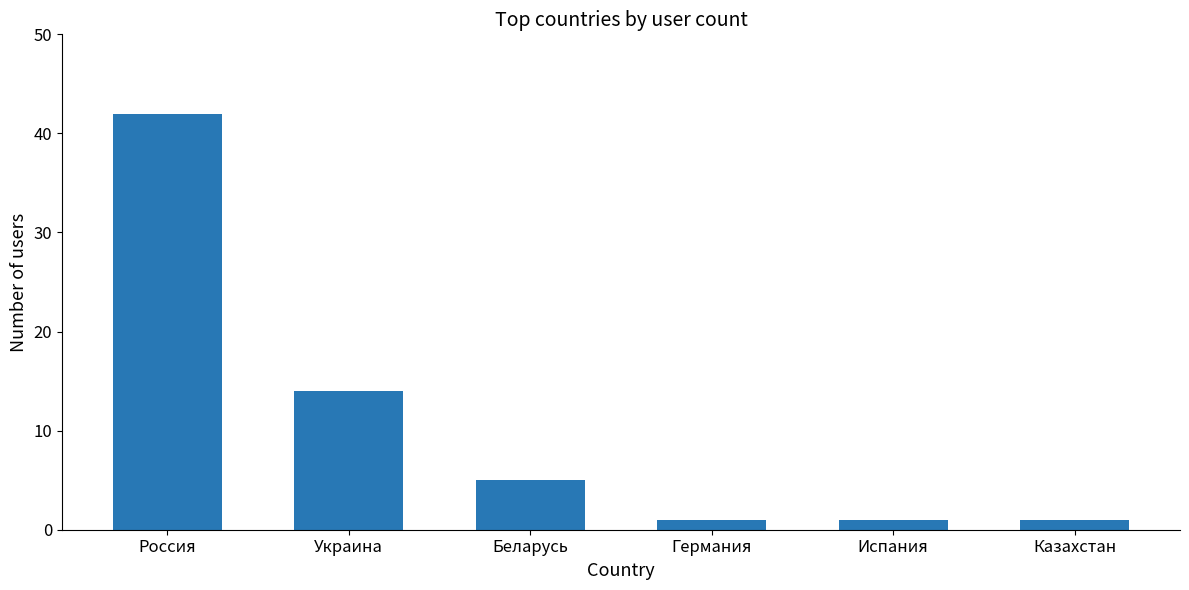

At which category does the chart reach its peak across all series?

Россия